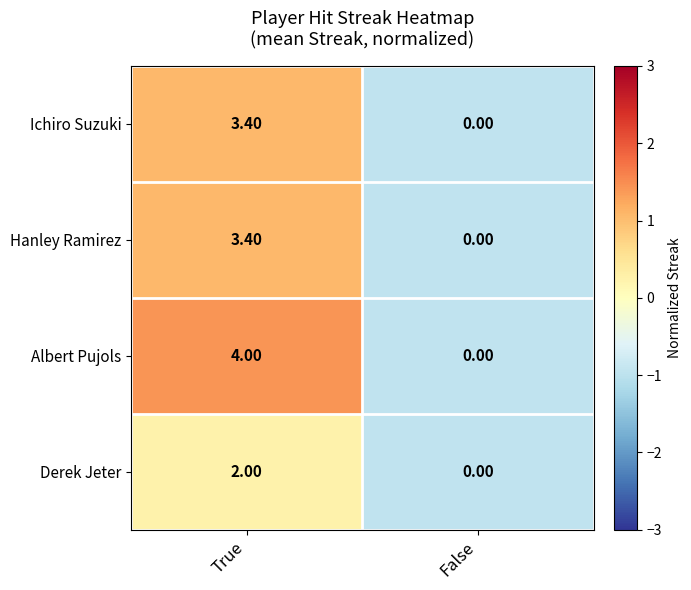

Which series has the largest range (max minus min)?

Albert Pujols